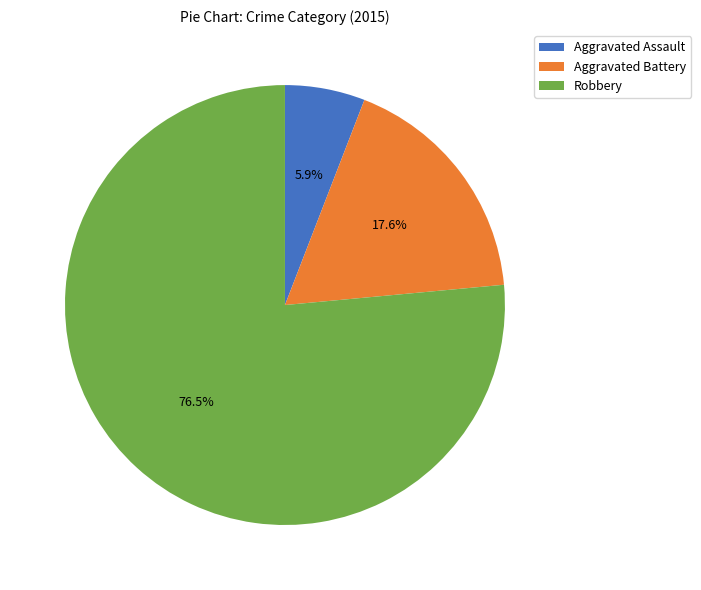

What is the smallest slice in the pie chart?

Aggravated Assault